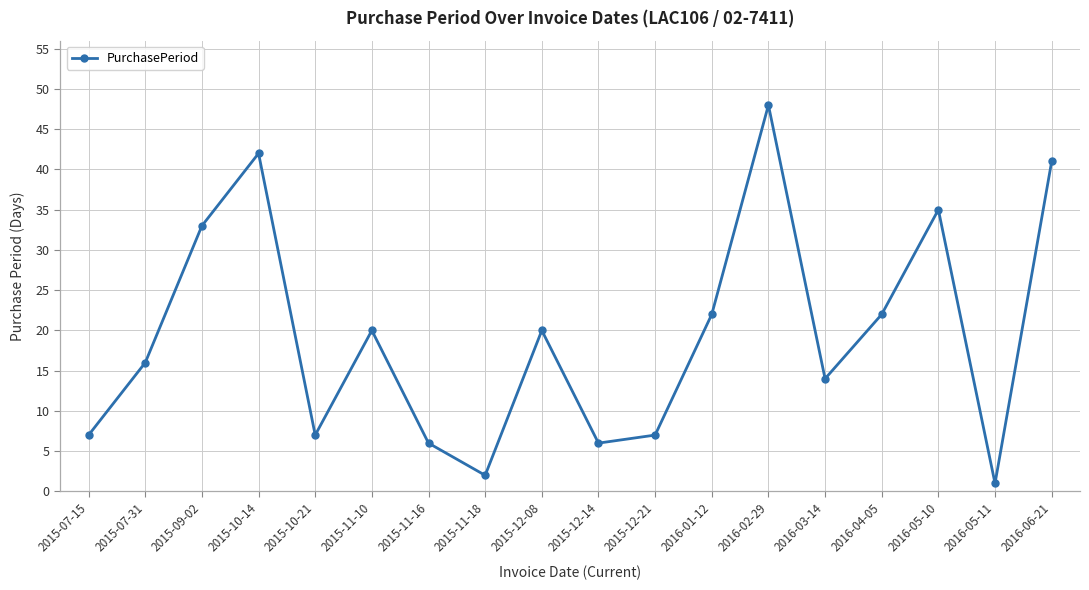

What is the change in value from 2015-11-10 to 2015-11-16?

-14